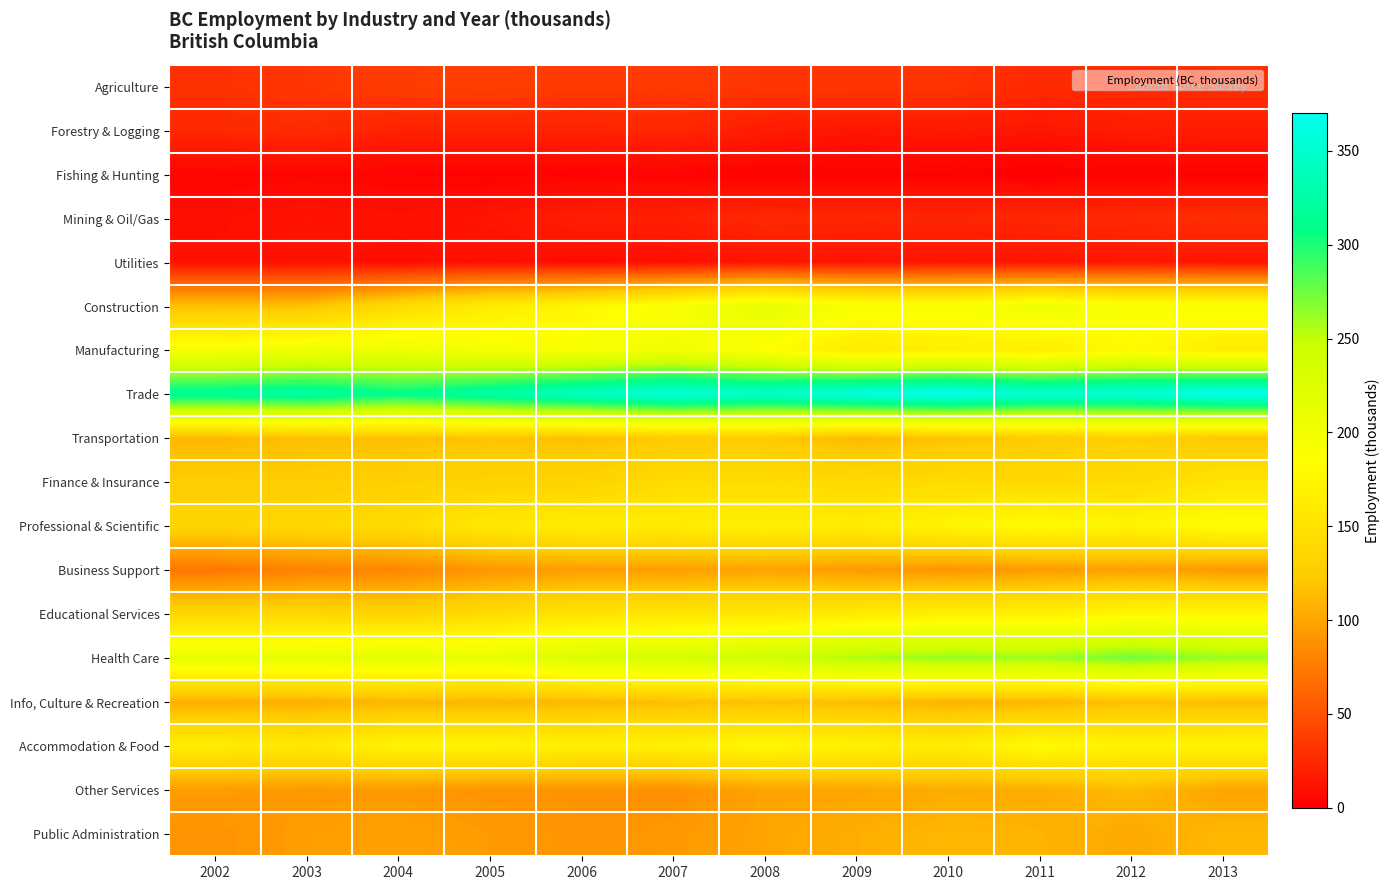

Reading right to left, list all the values displayed in this chart.

Agriculture: 2013=27.6	2012=26.0	2011=26.1	2010=31.8	2009=33.0	2008=33.1	2007=35.5	2006=35.0	2005=39.0	2004=37.2	2003=33.1	2002=29.7
Forestry & Logging: 2013=18.7	2012=17.7	2011=14.0	2010=16.1	2009=13.9	2008=17.3	2007=24.2	2006=21.4	2005=21.3	2004=21.1	2003=27.1	2002=25.2
Fishing & Hunting: 2013=1.7	2012=2.1	2011=0.0	2010=1.9	2009=2.2	2008=2.2	2007=2.9	2006=2.7	2005=2.1	2004=2.9	2003=4.4	2002=3.1
Mining & Oil/Gas: 2013=29.5	2012=26.2	2011=24.7	2010=22.7	2009=24.2	2008=25.4	2007=19.9	2006=19.0	2005=13.7	2004=11.0	2003=13.1	2002=9.3
Utilities: 2013=13.1	2012=14.9	2011=12.8	2010=14.0	2009=12.1	2008=13.2	2007=9.5	2006=8.3	2005=10.4	2004=8.8	2003=11.1	2002=10.9
Construction: 2013=192.2	2012=192.9	2011=204.6	2010=190.5	2009=192.7	2008=214.9	2007=192.1	2006=174.0	2005=162.9	2004=141.6	2003=117.4	2002=116.5
Manufacturing: 2013=163.5	2012=179.2	2011=163.9	2010=165.8	2009=160.8	2008=184.8	2007=199.4	2006=193.3	2005=194.8	2004=206.0	2003=203.3	2002=194.4
Trade: 2013=370.1	2012=356.6	2011=355.0	2010=370.1	2009=361.6	2008=349.0	2007=359.1	2006=343.2	2005=326.4	2004=310.6	2003=325.6	2002=319.8
Transportation: 2013=121.2	2012=128.9	2011=124.1	2010=118.6	2009=112.8	2008=123.9	2007=123.7	2006=116.7	2005=119.2	2004=116.5	2003=116.6	2002=111.2
Finance & Insurance: 2013=153.5	2012=141.8	2011=139.4	2010=141.8	2009=139.0	2008=143.1	2007=142.4	2006=132.6	2005=131.7	2004=129.2	2003=125.5	2002=125.4
Professional & Scientific: 2013=185.6	2012=173.0	2011=182.1	2010=174.3	2009=164.0	2008=168.7	2007=164.2	2006=164.8	2005=159.0	2004=142.4	2003=138.1	2002=134.0
Business Support: 2013=93.0	2012=97.6	2011=94.2	2010=91.0	2009=94.0	2008=99.4	2007=96.1	2006=95.9	2005=91.1	2004=81.9	2003=79.4	2002=72.2
Educational Services: 2013=176.2	2012=177.3	2011=167.1	2010=167.3	2009=161.3	2008=157.1	2007=154.1	2006=152.4	2005=142.8	2004=132.4	2003=136.7	2002=136.3
Health Care: 2013=262.3	2012=274.5	2011=261.3	2010=264.2	2009=256.5	2008=241.2	2007=234.4	2006=229.5	2005=211.5	2004=217.6	2003=213.5	2002=211.1
Info, Culture & Recreation: 2013=114.3	2012=116.0	2011=109.4	2010=108.1	2009=114.3	2008=116.3	2007=115.4	2006=111.2	2005=109.8	2004=110.2	2003=106.2	2002=105.6
Accommodation & Food: 2013=173.9	2012=171.6	2011=181.8	2010=162.3	2009=169.9	2008=177.8	2007=169.4	2006=167.8	2005=172.6	2004=172.6	2003=158.3	2002=163.5
Other Services: 2013=99.6	2012=113.9	2011=103.9	2010=104.7	2009=100.3	2008=99.1	2007=87.2	2006=89.4	2005=89.9	2004=92.8	2003=93.0	2002=94.8
Public Administration: 2013=112.1	2012=102.4	2011=108.9	2010=111.4	2009=105.3	2008=100.0	2007=92.9	2006=89.9	2005=93.9	2004=98.1	2003=95.3	2002=89.8